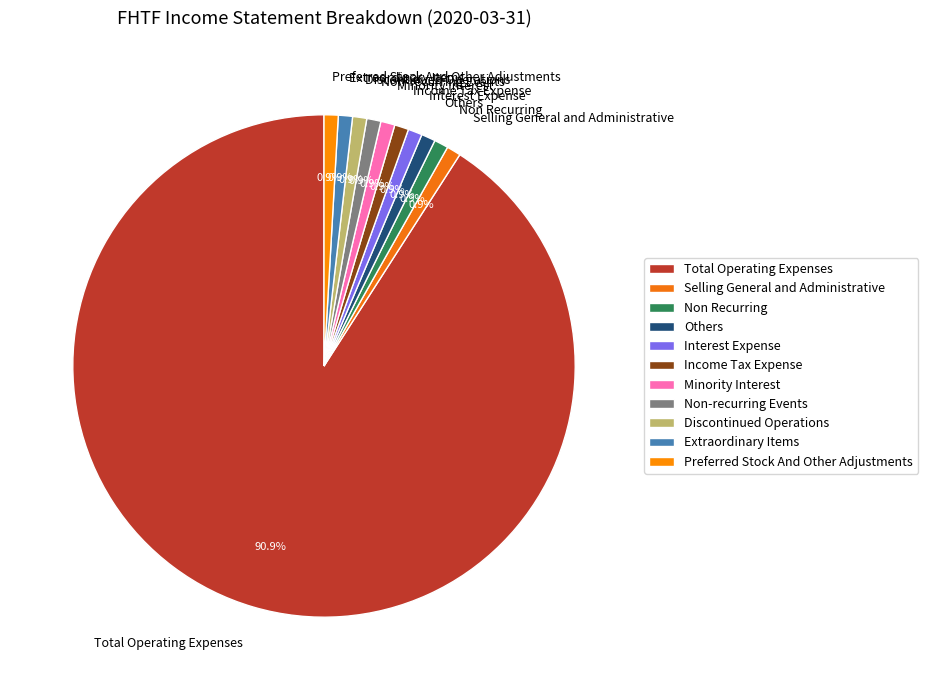

How many segments does this pie chart have?

11